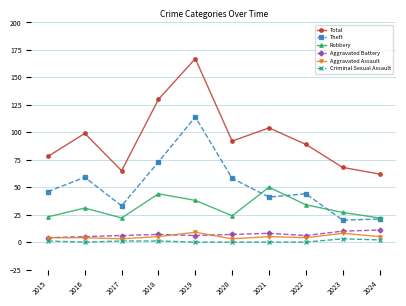

What value does the Aggravated Battery series have at 2024?

11